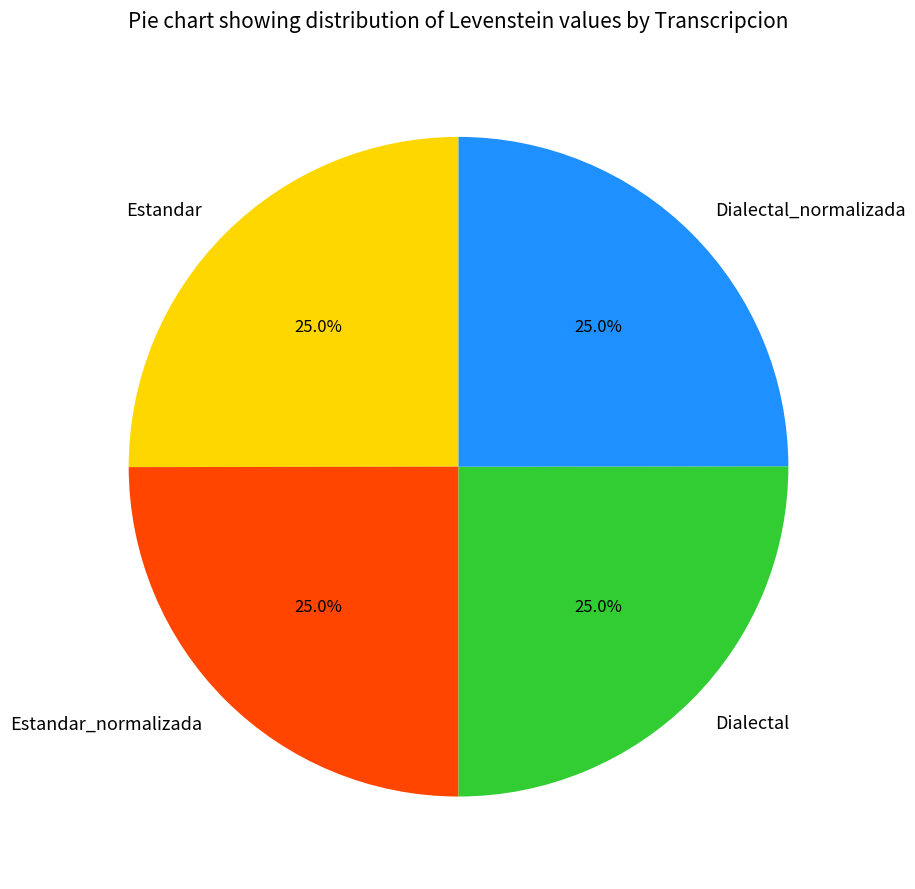

What is the ratio of the value at Dialectal_normalizada to the value at Estandar?

1.0